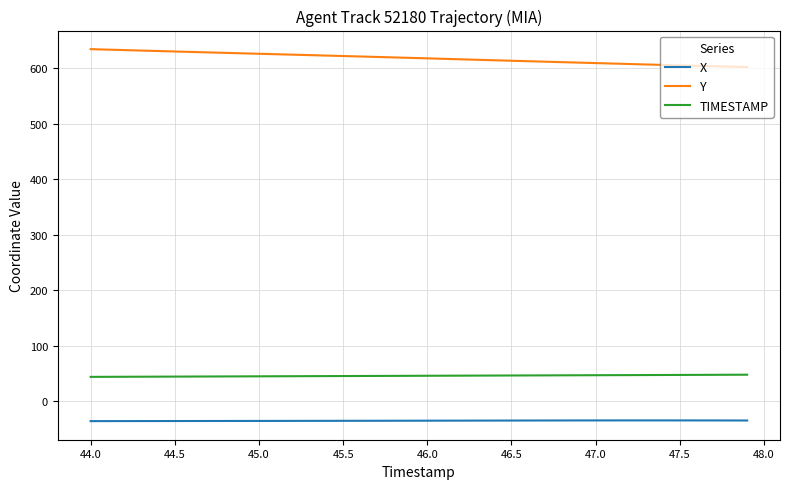

What is the minimum value shown in the chart?

-35.7